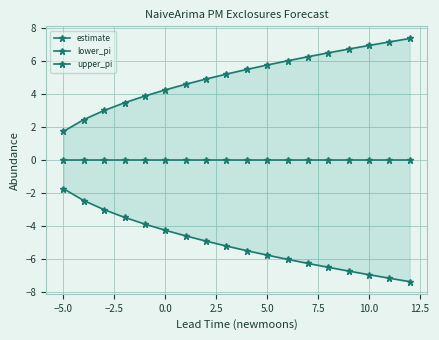

Which series has the largest range (max minus min)?

lower_pi